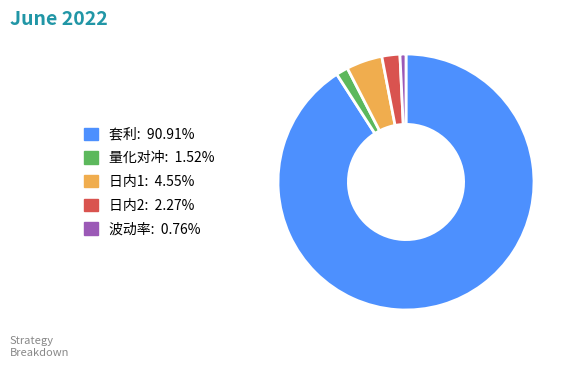

Between 套利 and 波动率, which is larger?

套利